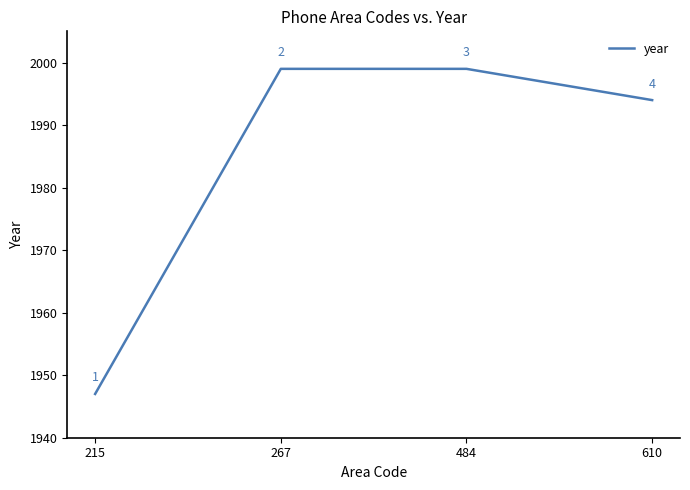

How many categories are shown in the chart?

4